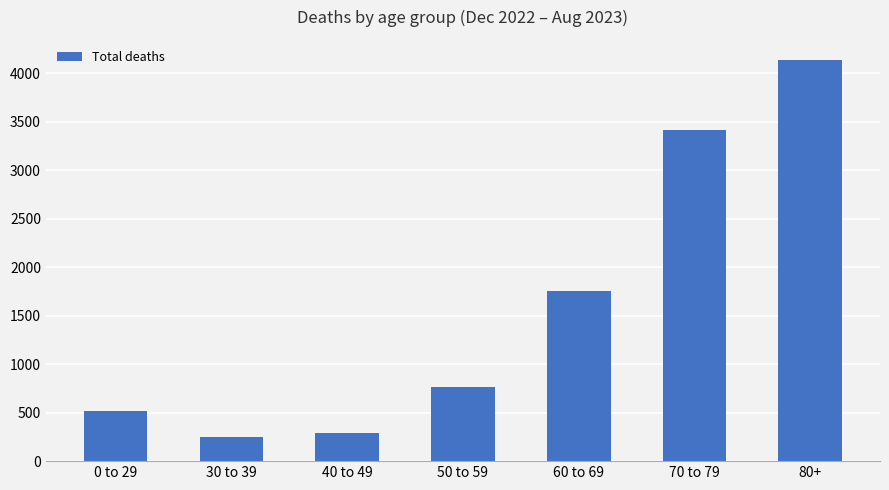

Reading right to left, transcribe all the data shown in this chart.

80+=4135	70 to 79=3416	60 to 69=1749	50 to 59=760	40 to 49=290	30 to 39=250	0 to 29=521